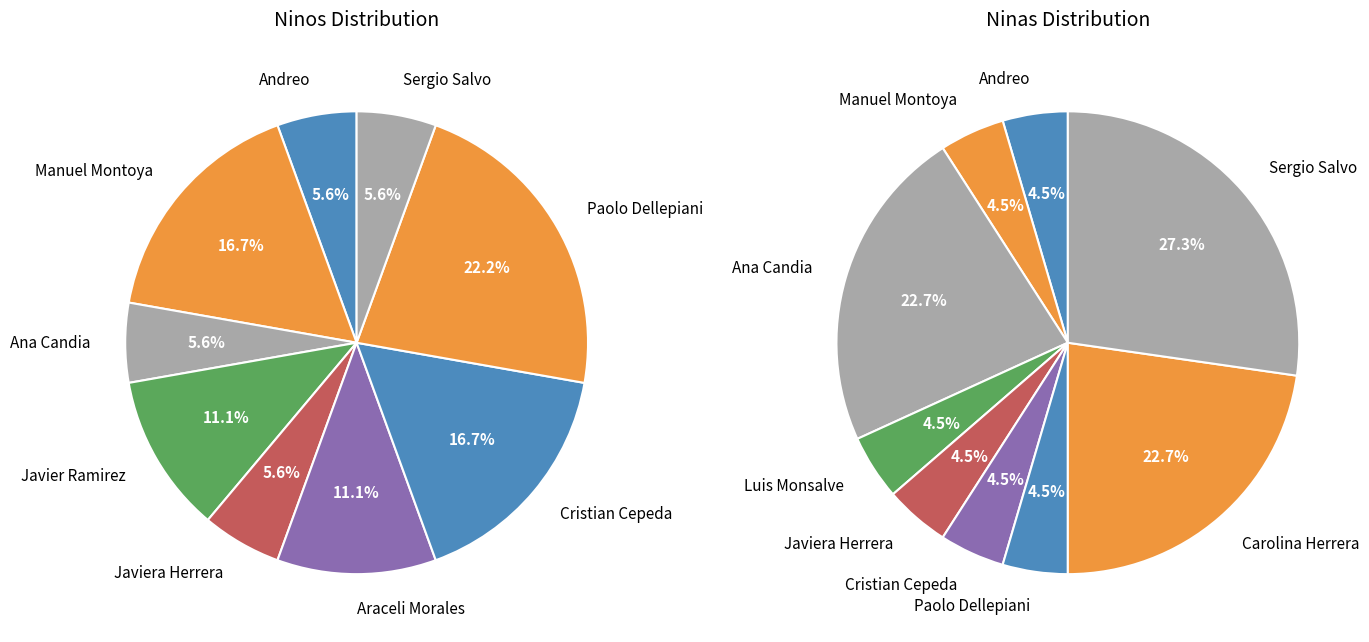

Rank the series at Sergio Salvo from lowest to highest value.

Ninos, Ninas